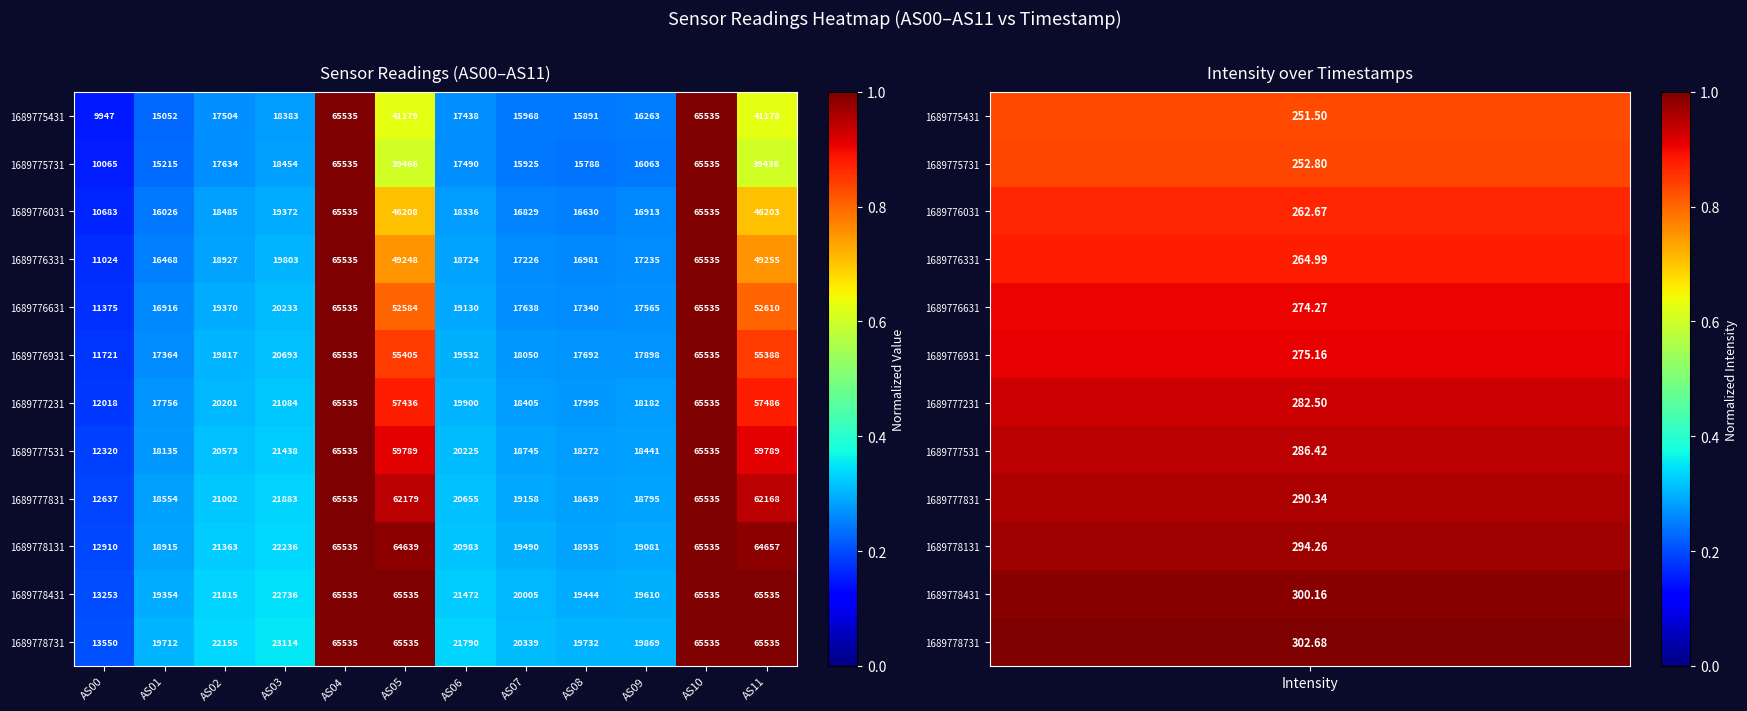

Which series changed the most between AS01 and AS02?

1689778431